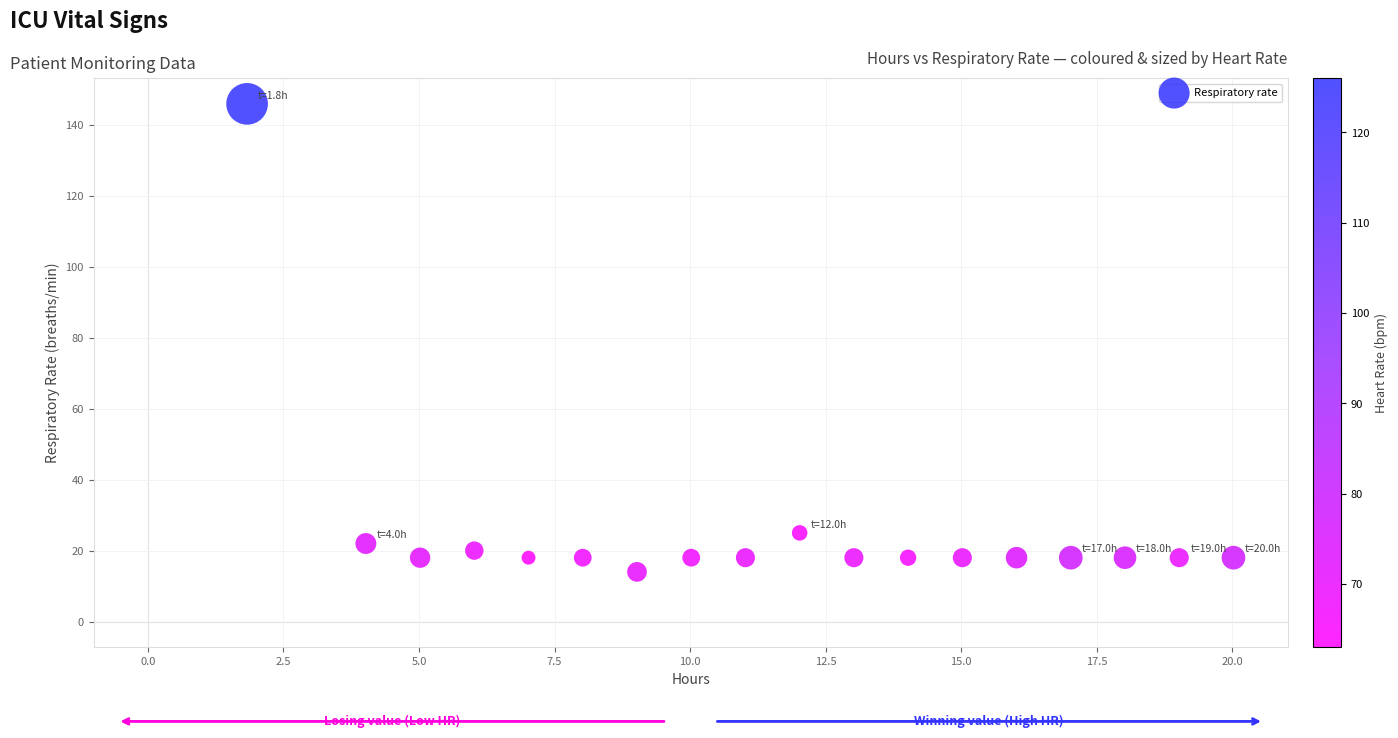

What Y value in the scatter plot is closest to 80?

25